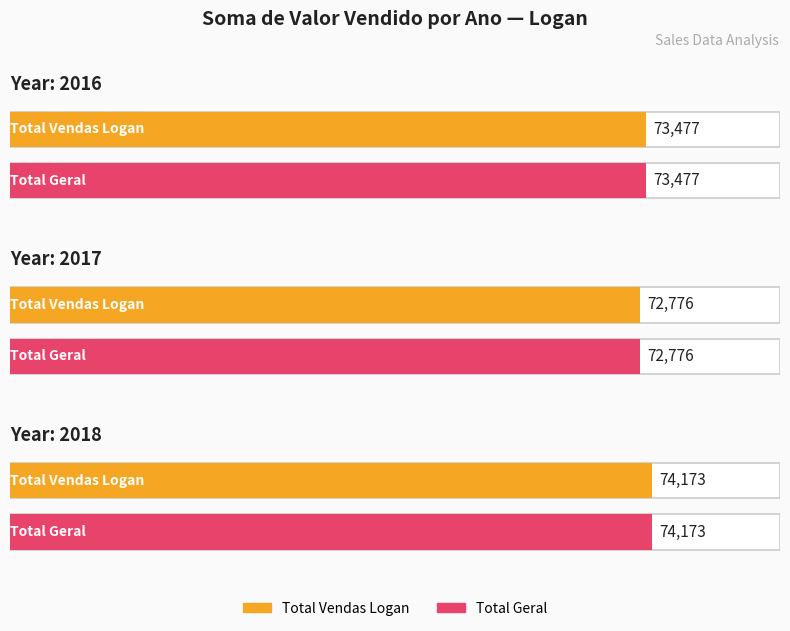

Rank the categories by value from highest to lowest.

2018, 2016, 2017